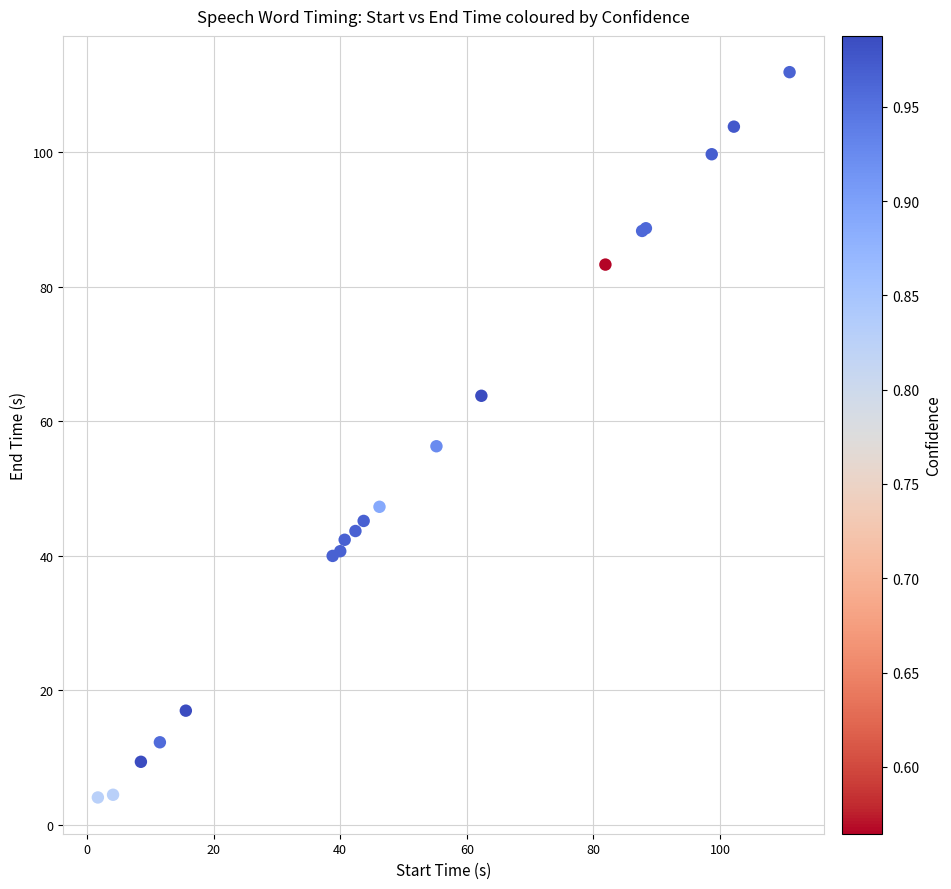

What Y value in the scatter plot is closest to 58?

56.3